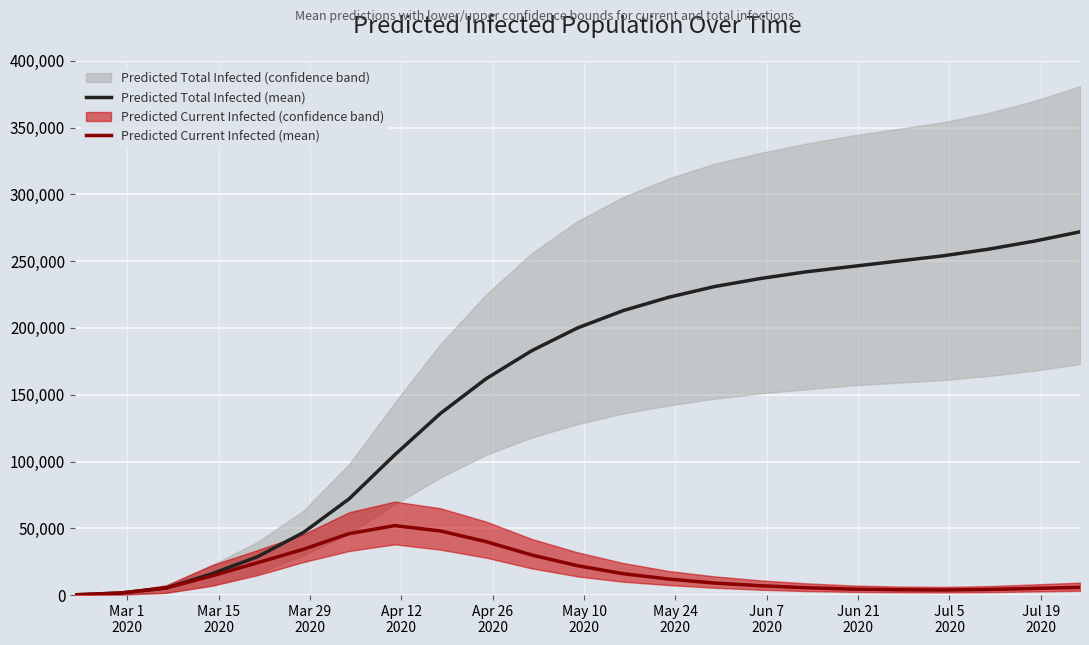

True or false: Predicted Current Infected (mean) has more than 0 interior local peaks.

True